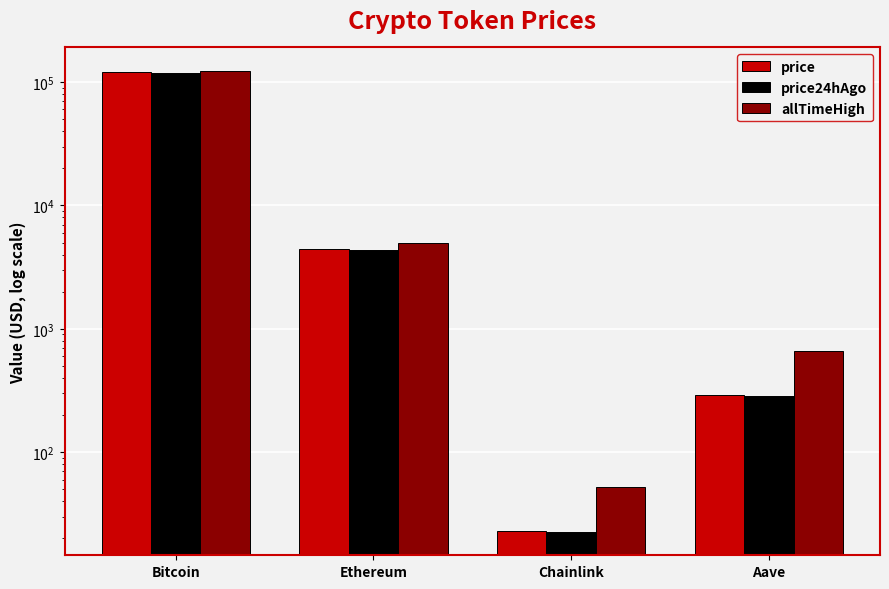

What is the difference between the highest and lowest values at Ethereum?

616.7